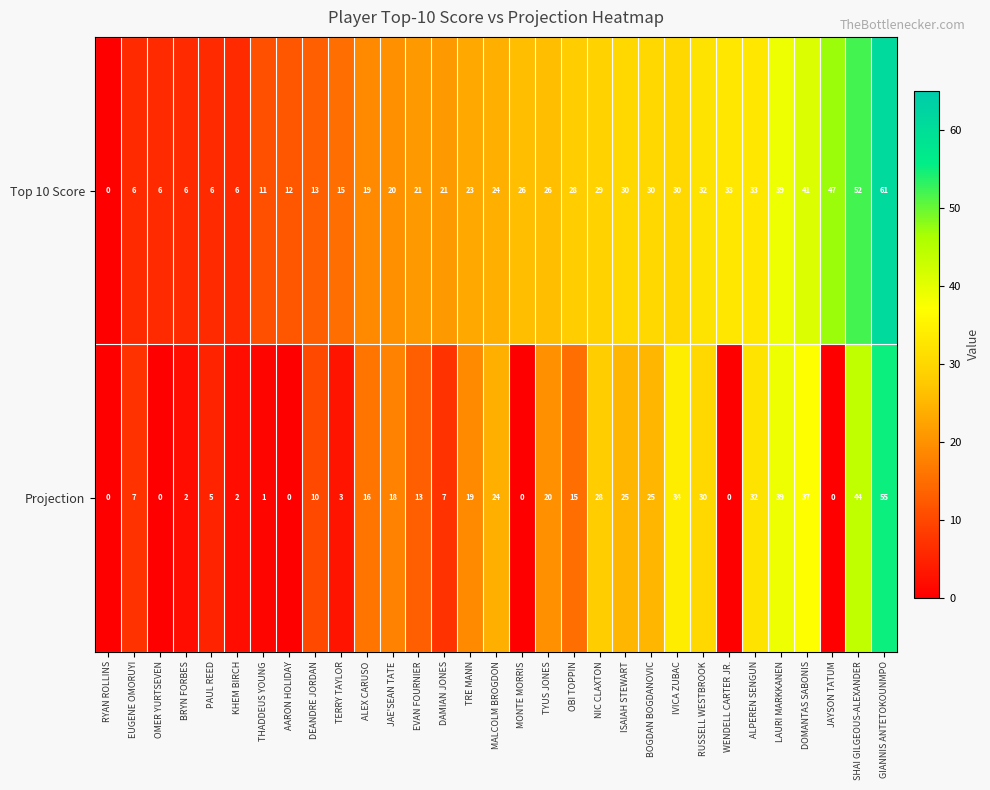

Rank the series by their average value, from lowest to highest.

Projection, Top 10 Score